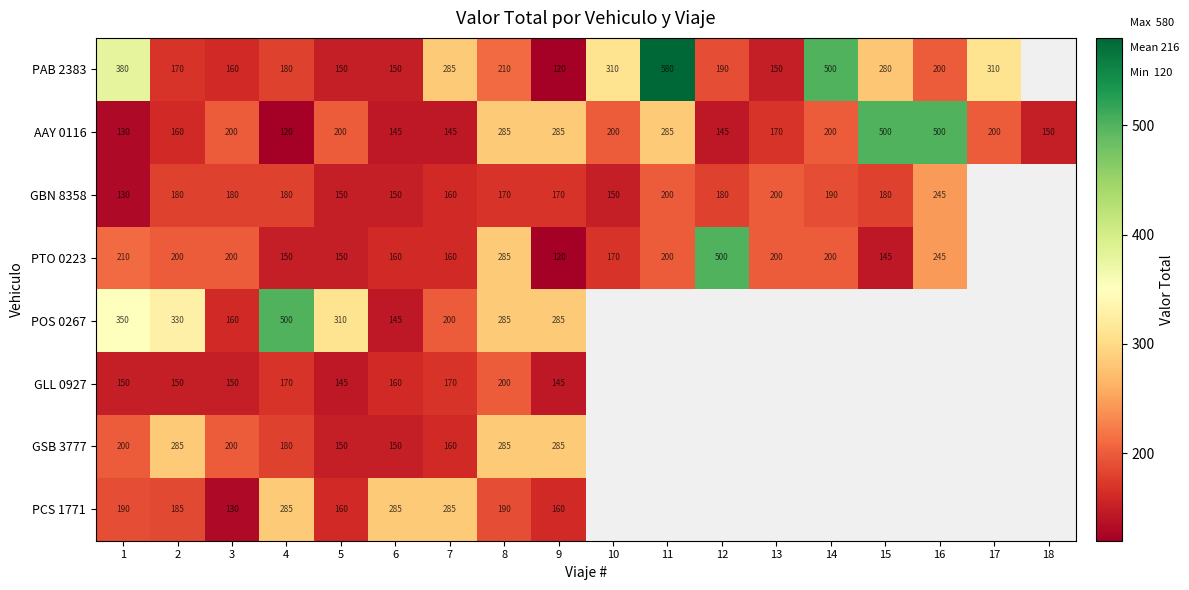

True or false: PTO 0223 has a value of 210 at 1.

True